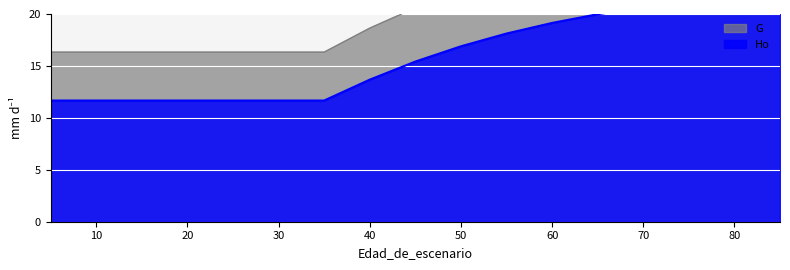

Reading left to right, transcribe all the data shown in this chart.

G: 16.3	16.3	16.3	16.3	16.3	16.3	16.3	18.6	20.6	22.2	23.6	24.6	25.5	26.3	26.8	27.3	27.7
Ho: 11.7	11.7	11.7	11.7	11.7	11.7	11.7	13.7	15.4	16.9	18.1	19.1	20.0	20.7	21.2	21.7	22.0